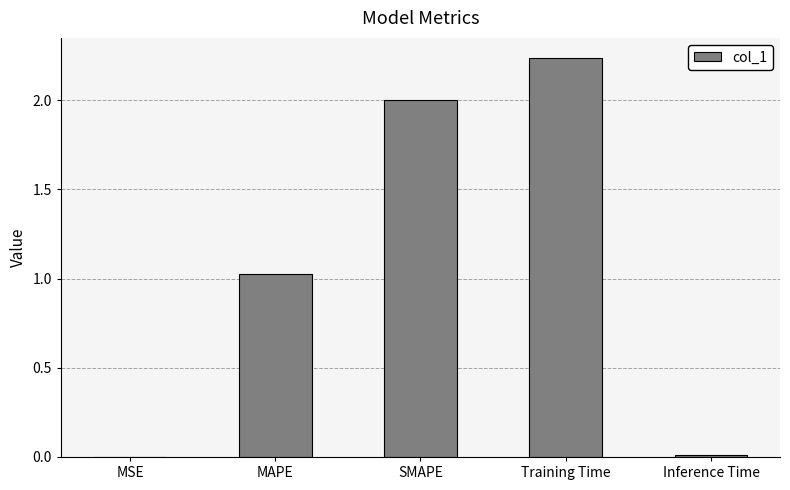

How many data points does each series have?

5